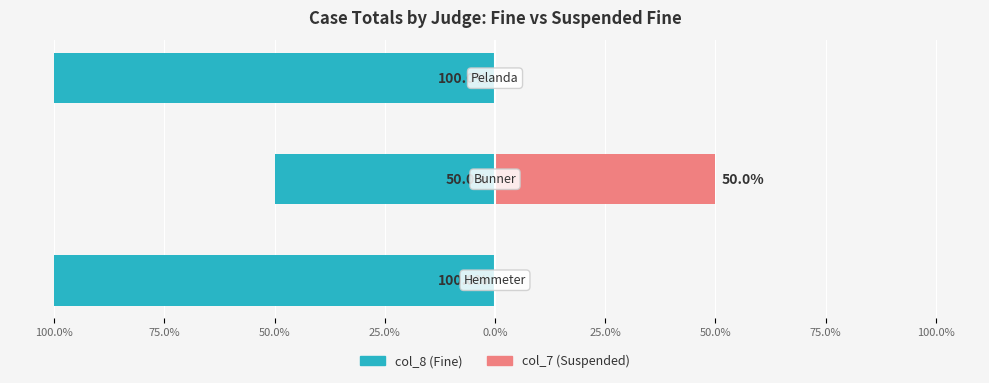

What is the difference between the highest and lowest values at 100.0%?

100